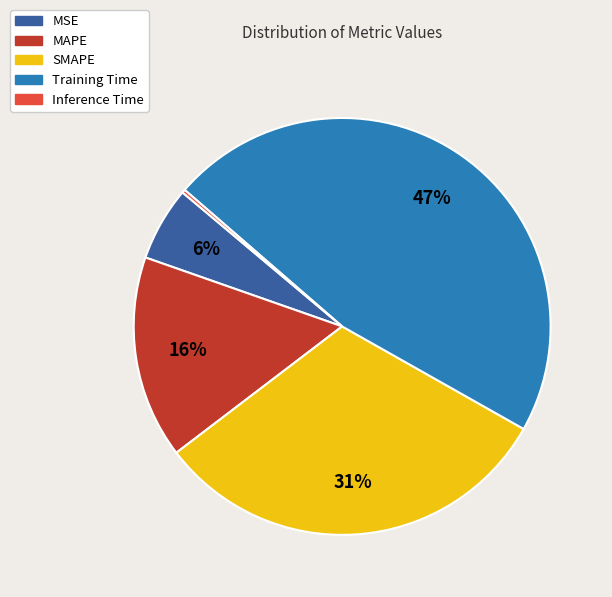

The SMAPE slice represents 31% of the pie. True or false?

True